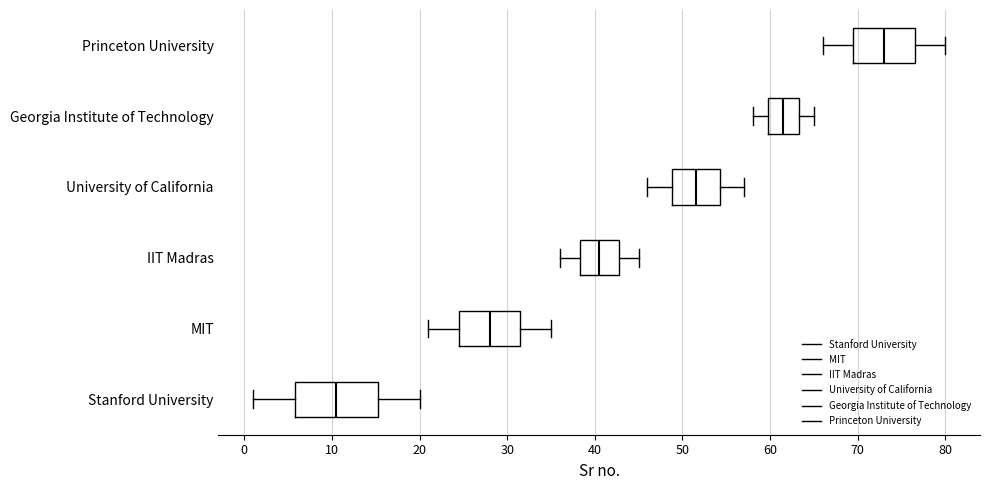

Which box's median line is the furthest to the left?

Stanford University